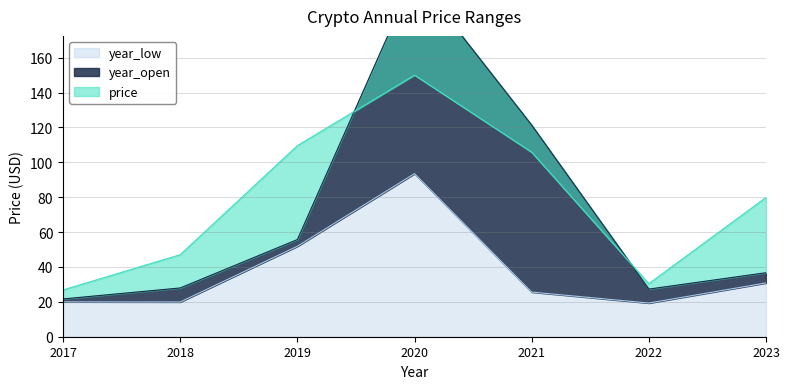

At which category is the sum across all series the highest?

2020